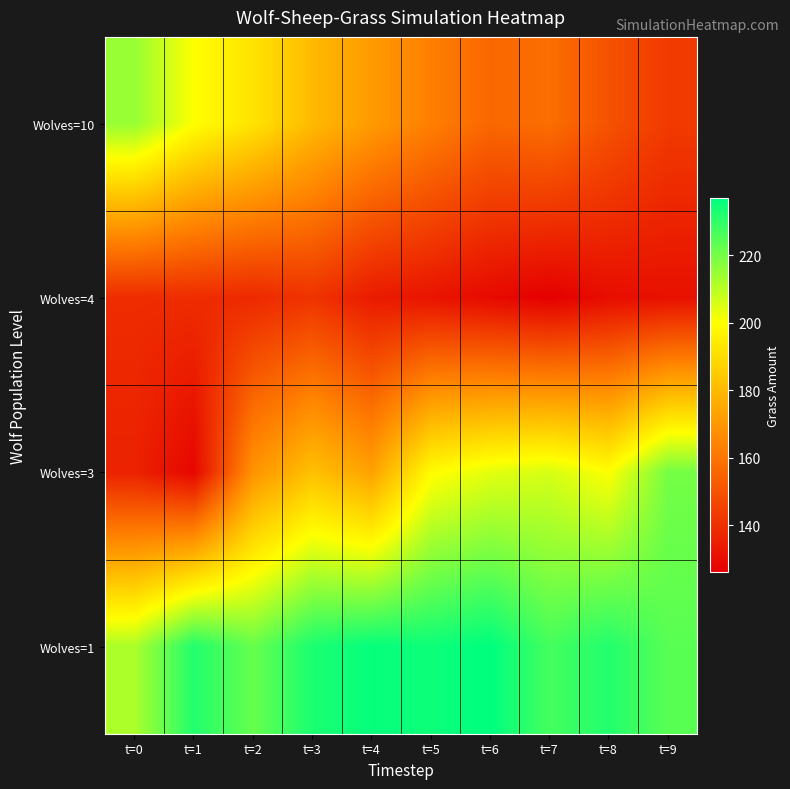

Reading right to left, transcribe all the data shown in this chart.

Wolves=10: t=9=143	t=8=150	t=7=158	t=6=156	t=5=163	t=4=171	t=3=180	t=2=192	t=1=200	t=0=215
Wolves=4: t=9=131	t=8=130	t=7=126	t=6=129	t=5=132	t=4=134	t=3=141	t=2=138	t=1=139	t=0=139
Wolves=3: t=9=220	t=8=200	t=7=206	t=6=204	t=5=199	t=4=173	t=3=182	t=2=169	t=1=128	t=0=136
Wolves=1: t=9=224	t=8=232	t=7=227	t=6=237	t=5=235	t=4=236	t=3=233	t=2=222	t=1=232	t=0=212